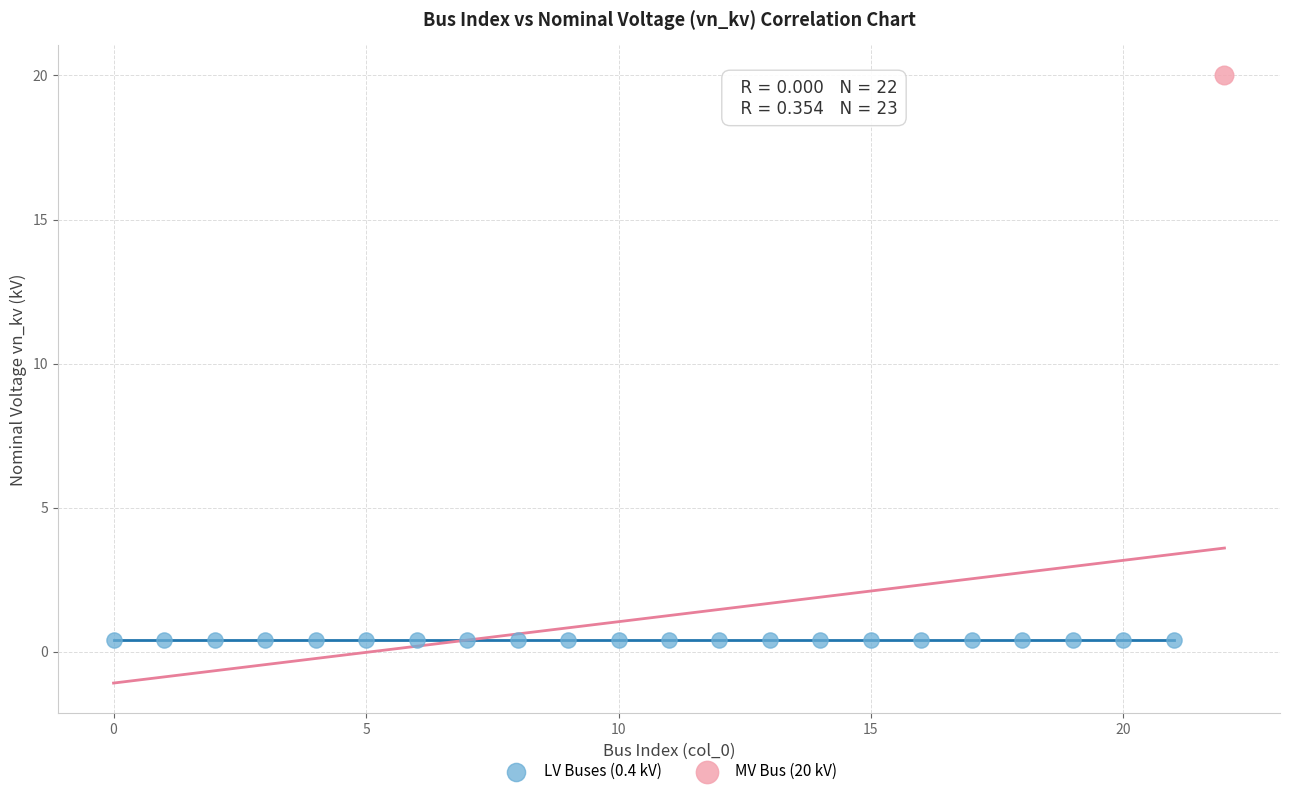

Which series contains the highest Y value?

MV Bus (20 kV)